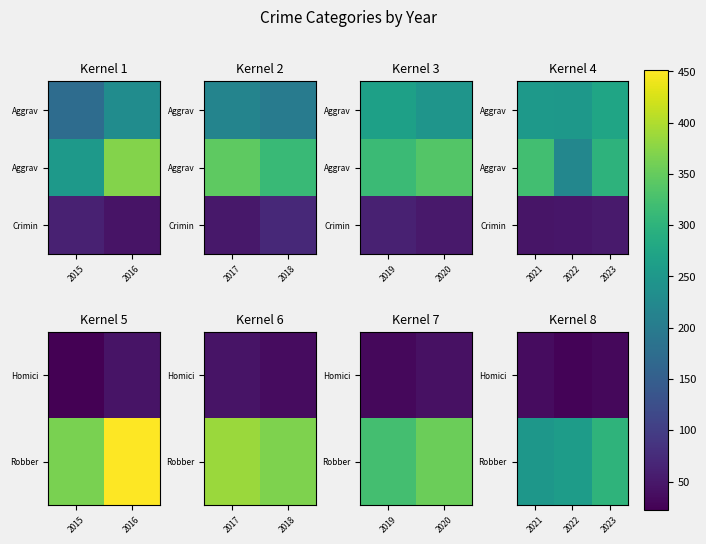

What is the difference between the highest and lowest values at 2023?

270